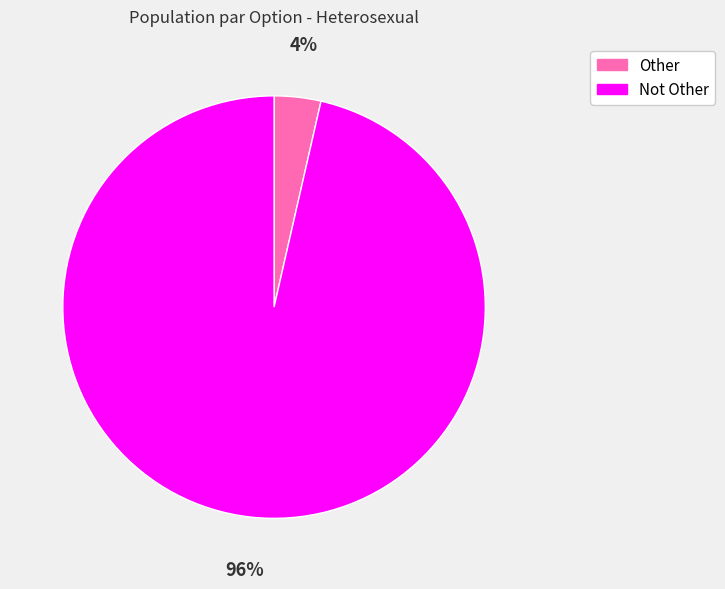

What is the majority slice?

Not Other